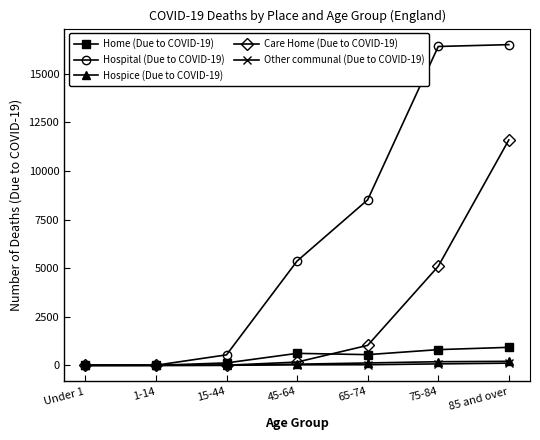

Is the value of Care Home (Due to COVID-19) at 85 and over greater than the value of Home (Due to COVID-19) at 75-84?

Yes